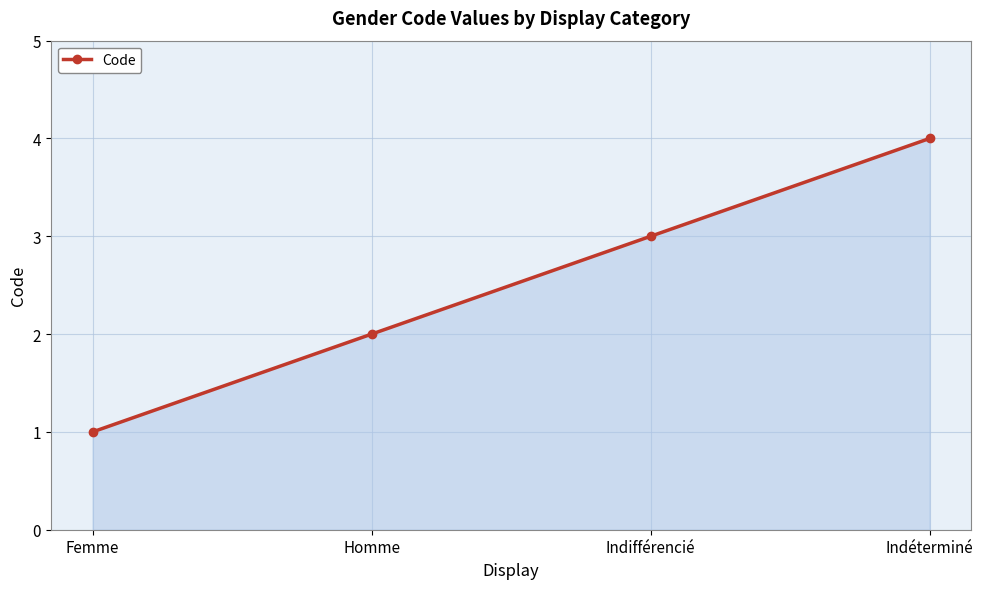

What is the sum of the values at Indifférencié and Homme?

5